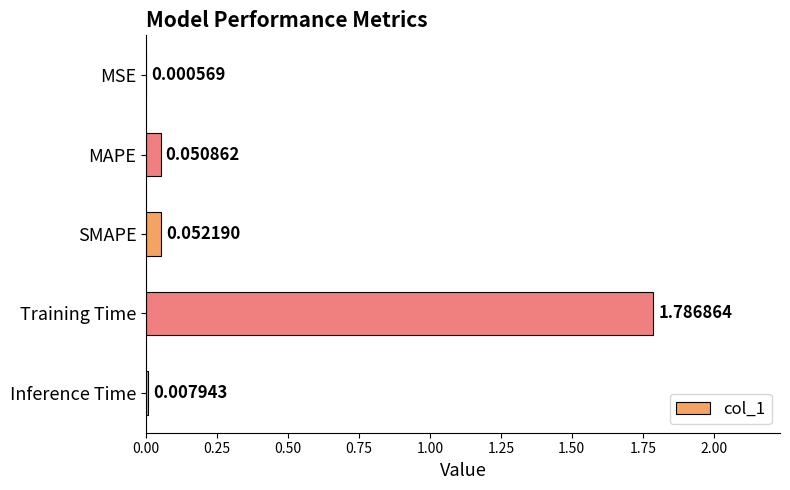

What is the sum of all values?

1.9